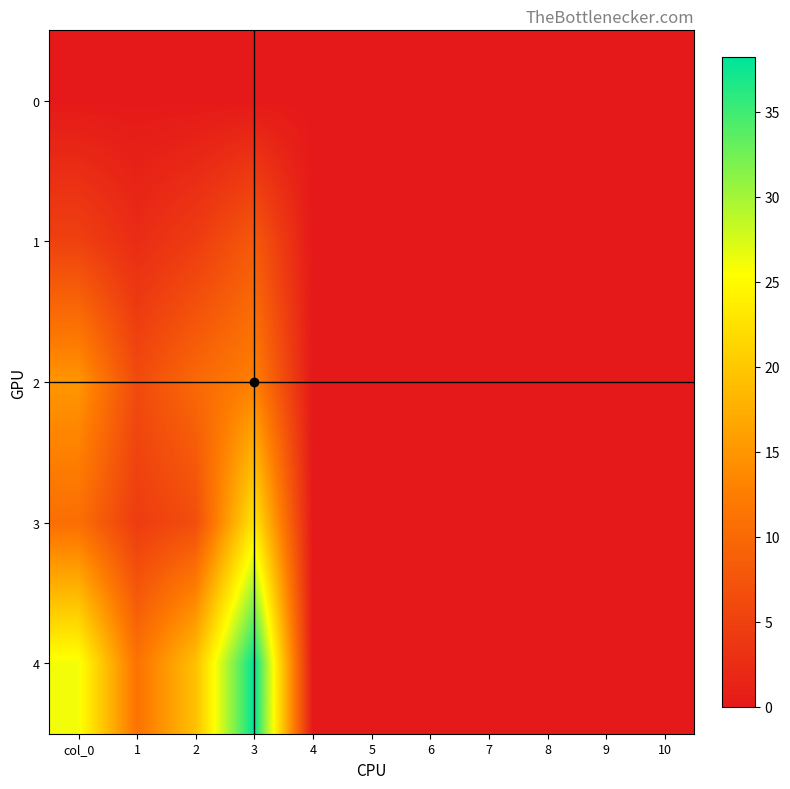

Which has a higher value, 5 or 7?

5